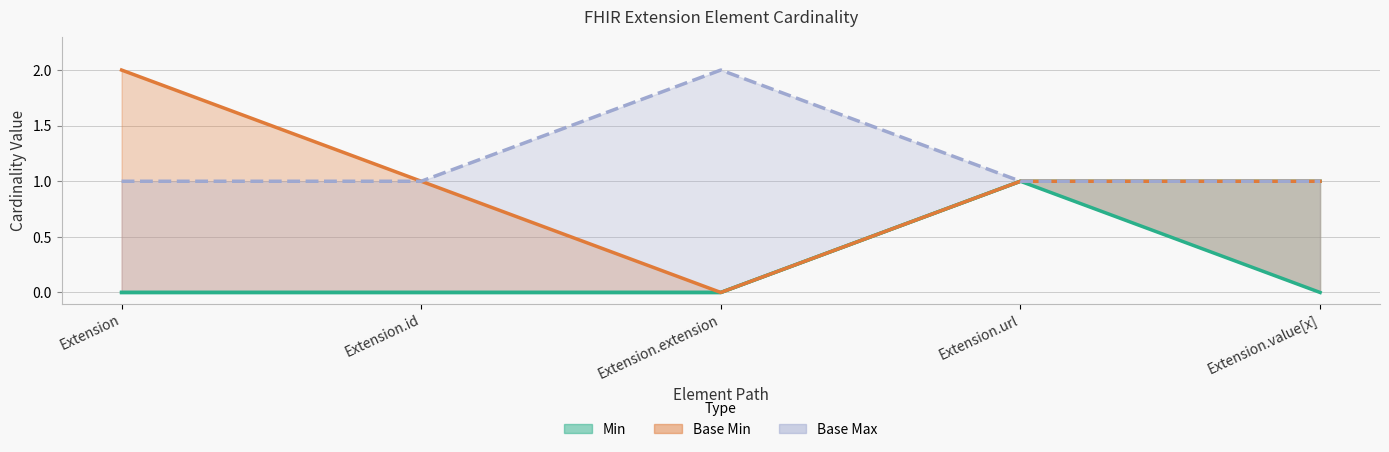

Between Extension.extension and Extension.url, which is larger?

Extension.url